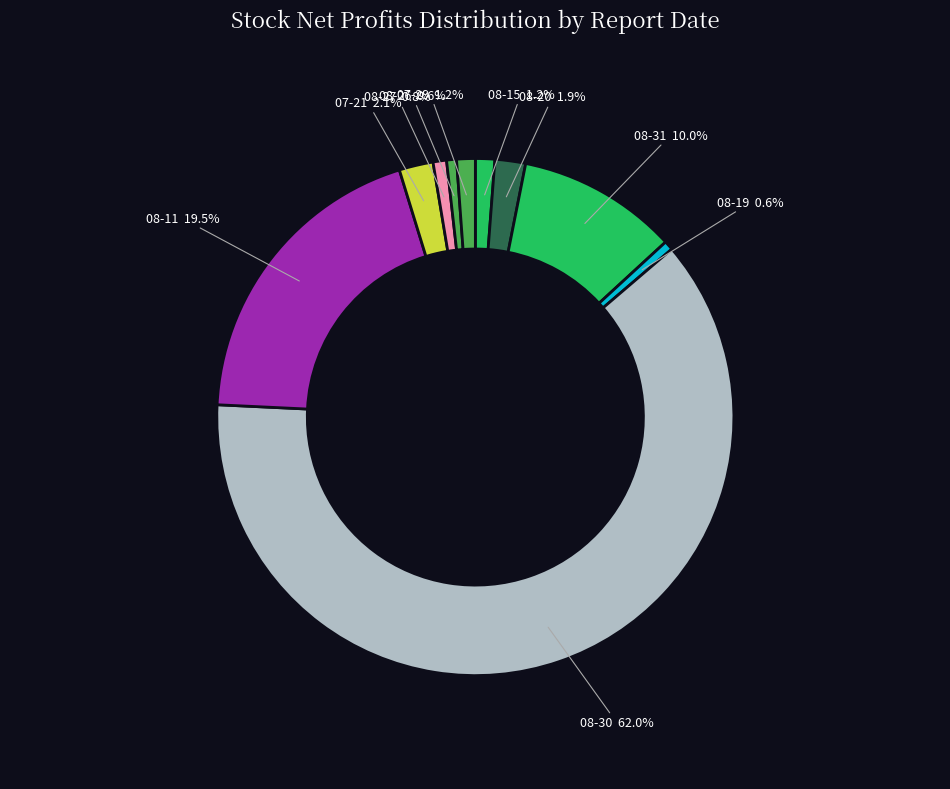

How many slices are in this pie chart?

10